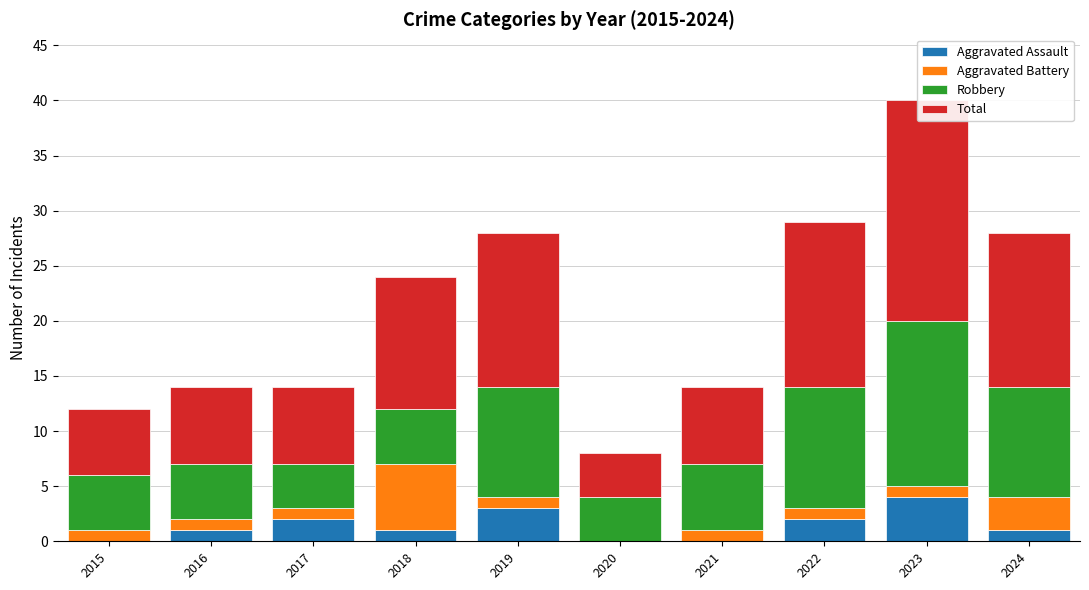

What are all the series names shown in the legend?

Aggravated Assault, Aggravated Battery, Robbery, Total